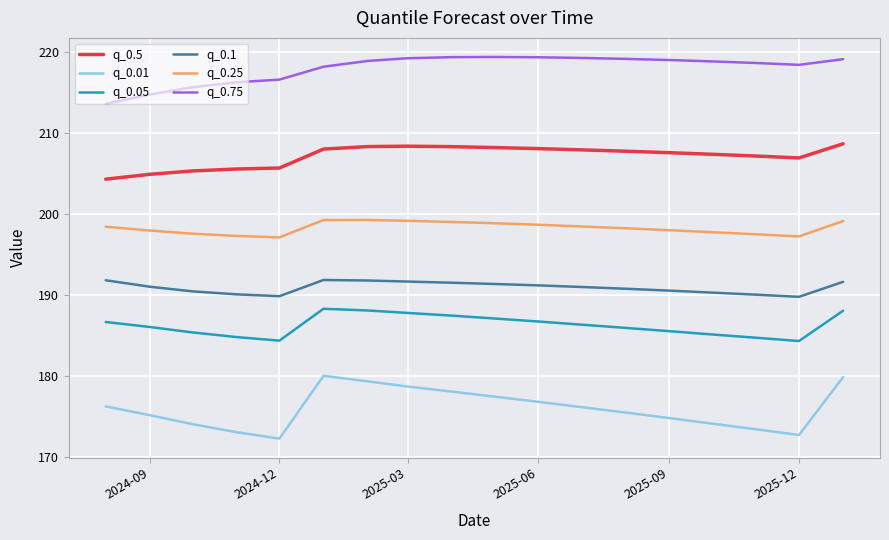

Which series has the largest range (max minus min)?

q_0.01